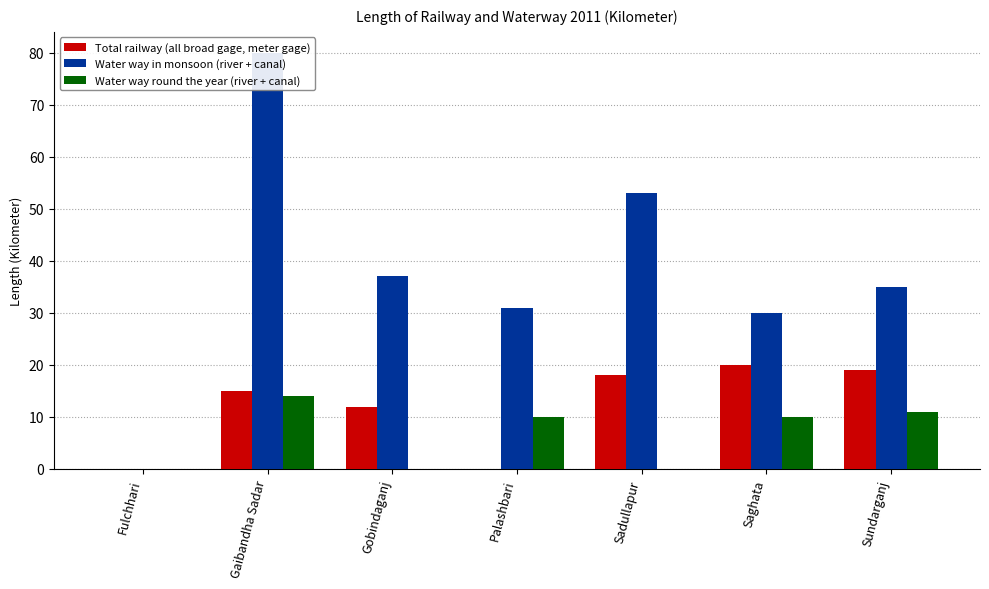

Are the bars grouped side by side (vs. stacked)?

Yes